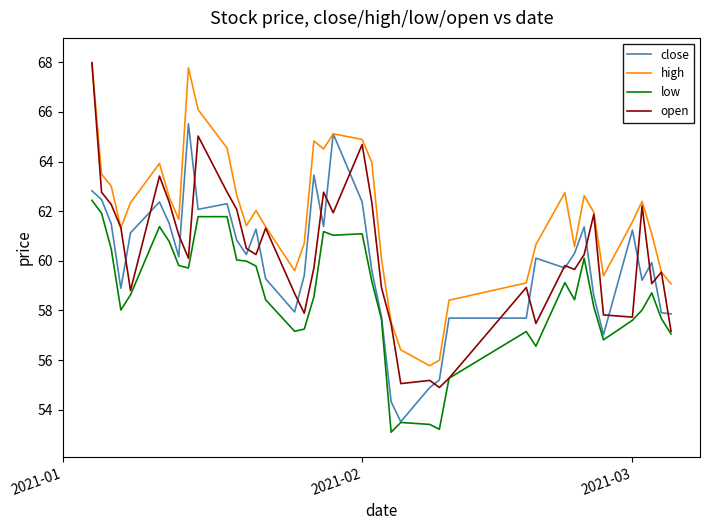

What is the greatest value displayed?

68.0